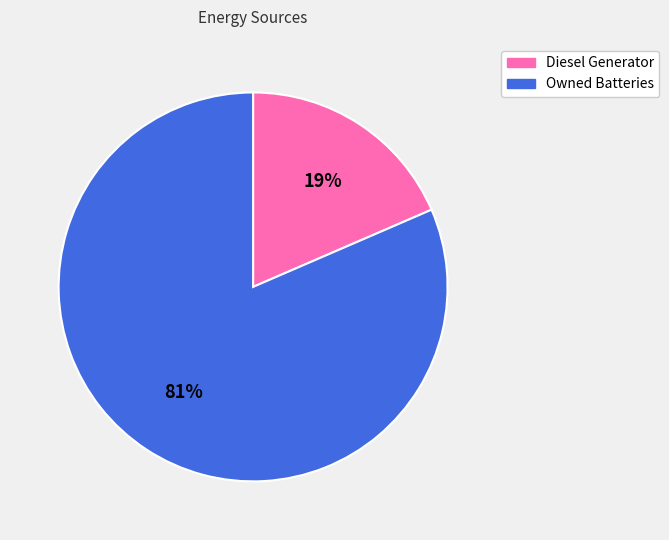

To the nearest percent, what percentage of the pie is Diesel Generator?

19%